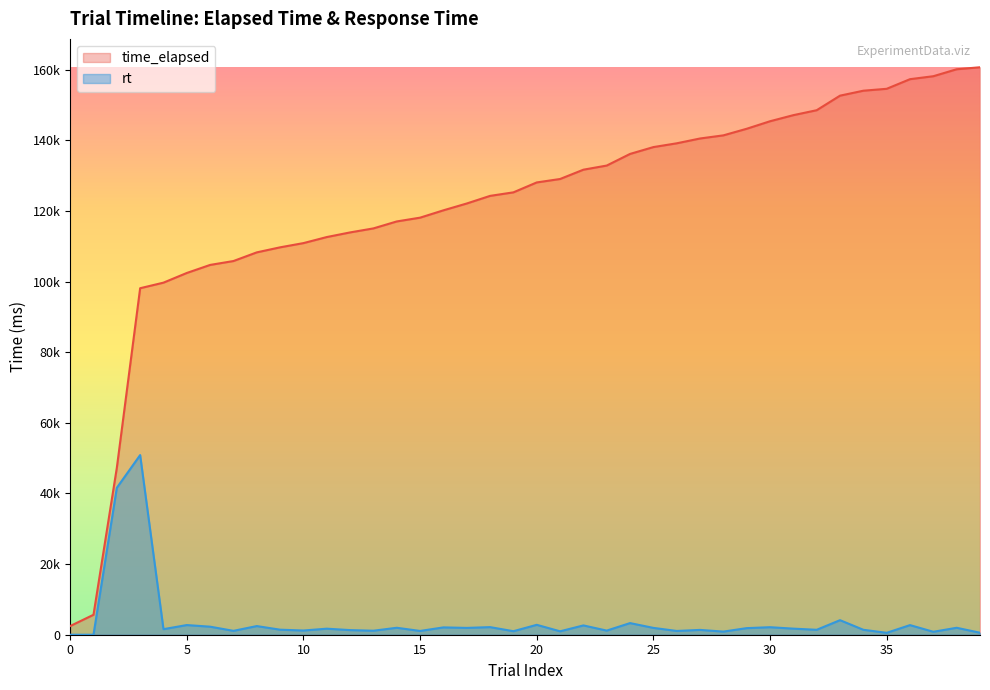

Which has a higher value, 5 or 9?

9